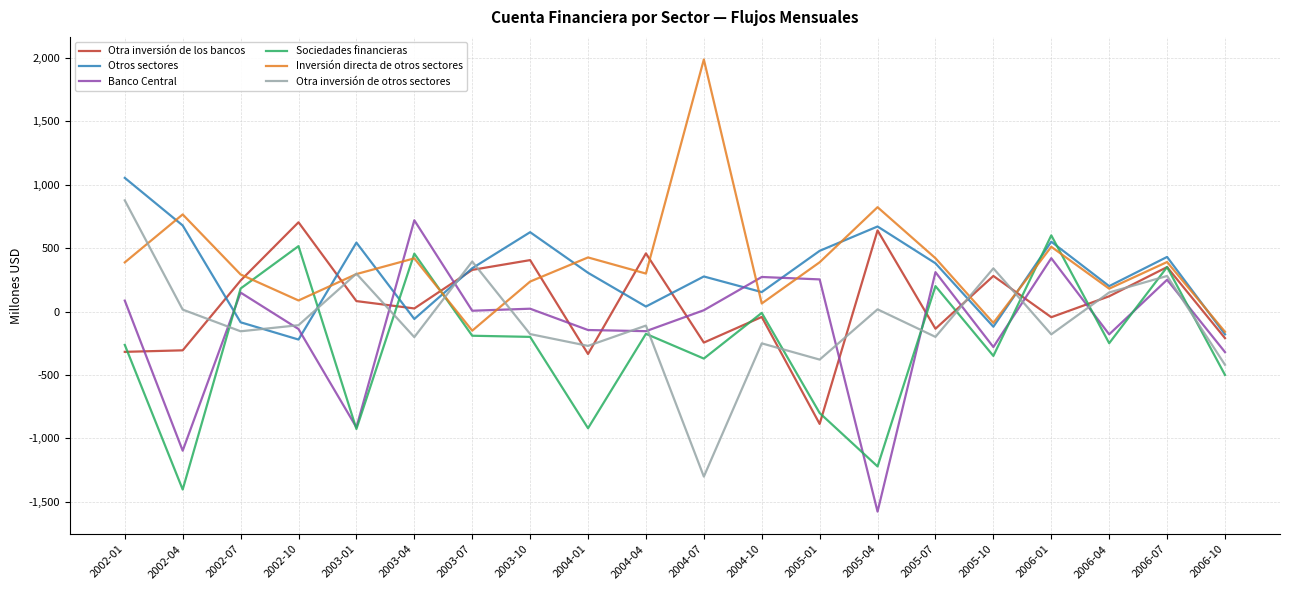

After their last crossing, which series has the higher values: Sociedades financieras or Inversión directa de otros sectores?

Inversión directa de otros sectores